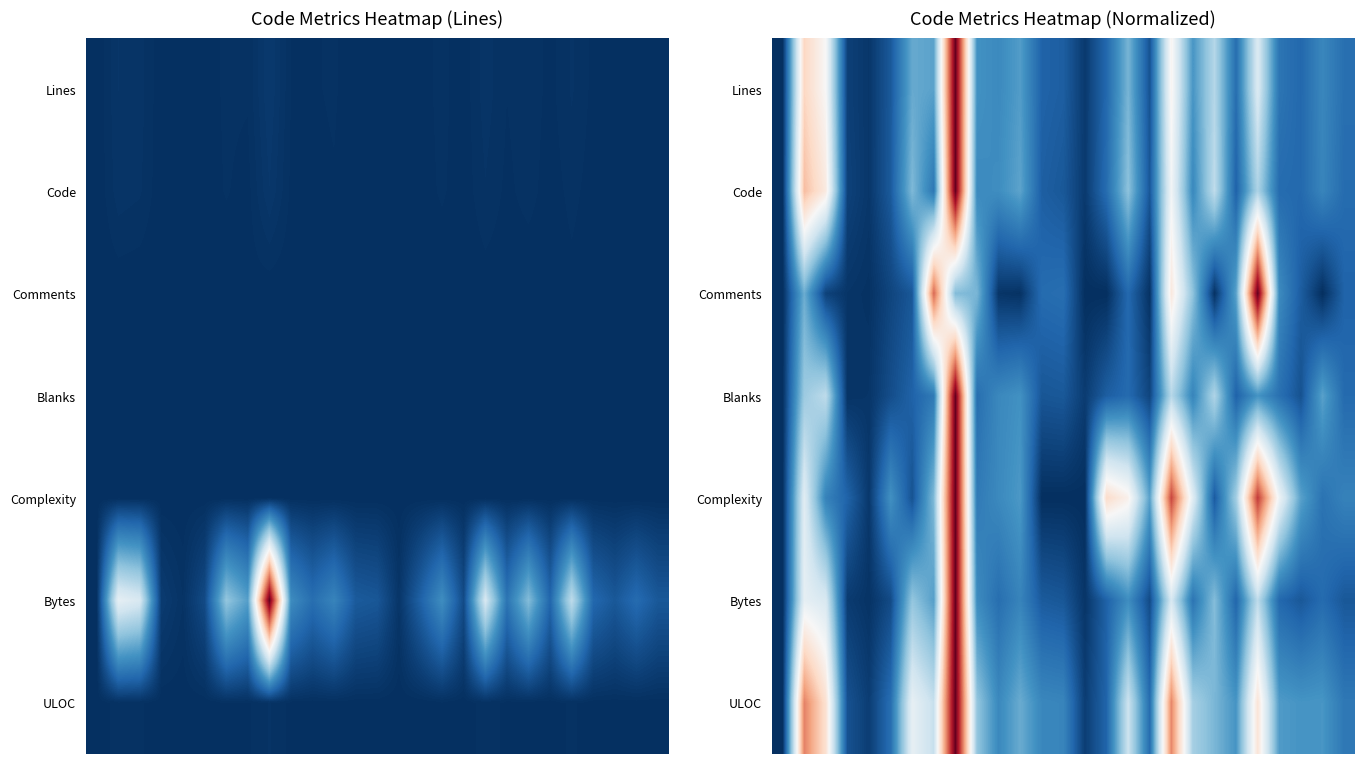

What is the difference between the maximum and minimum values in the ULOC series?

1.0